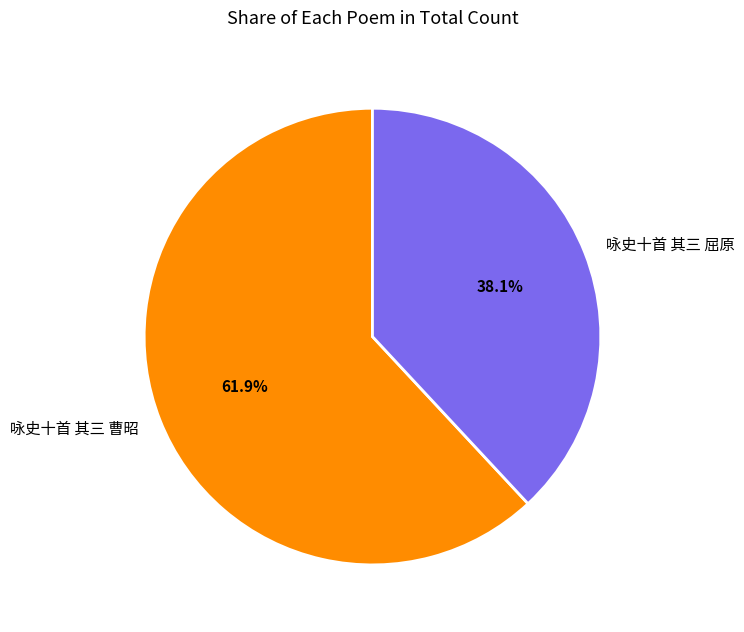

How many segments does this pie chart have?

2